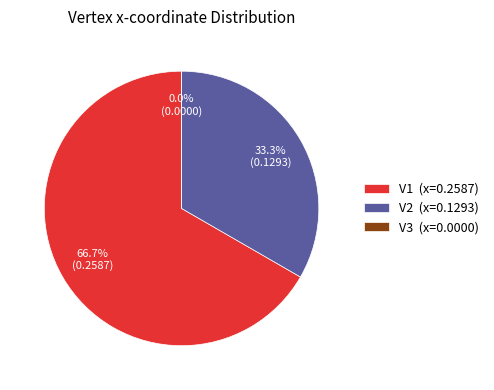

What is the largest slice in the pie chart?

V1